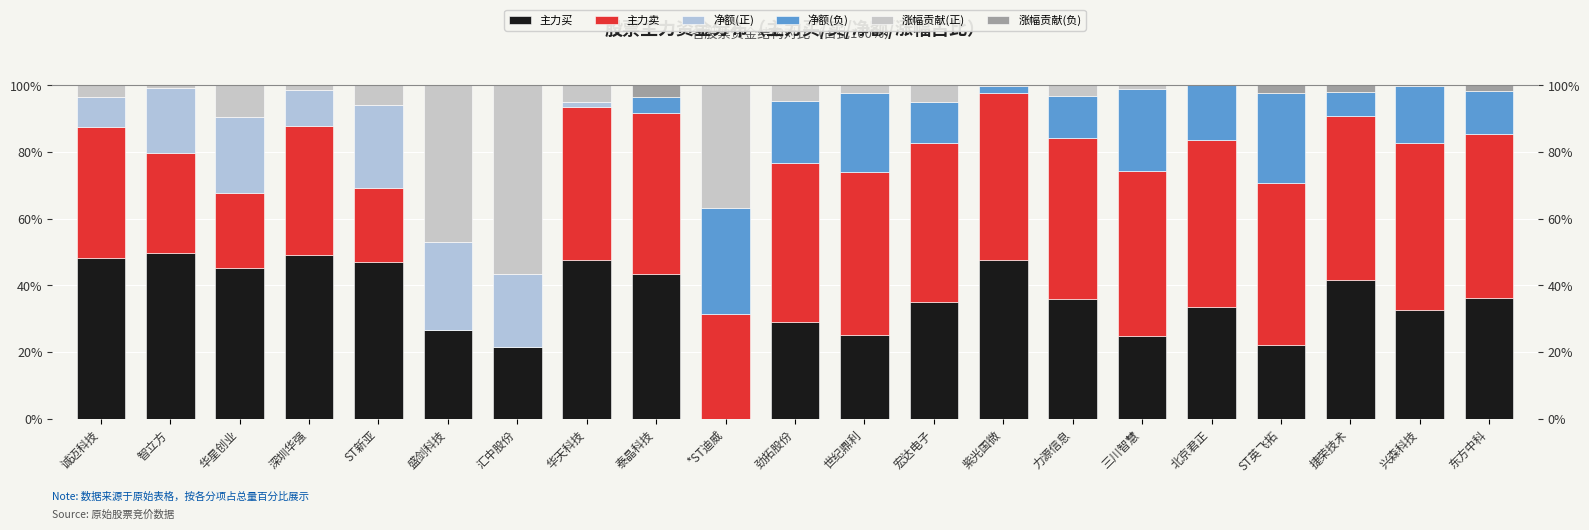

Which series has the widest spread of values?

涨幅贡献(正)